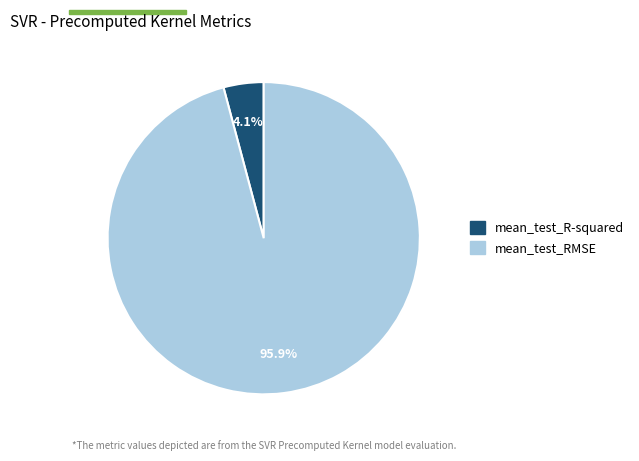

To the nearest percent, what is the average slice percentage?

50%